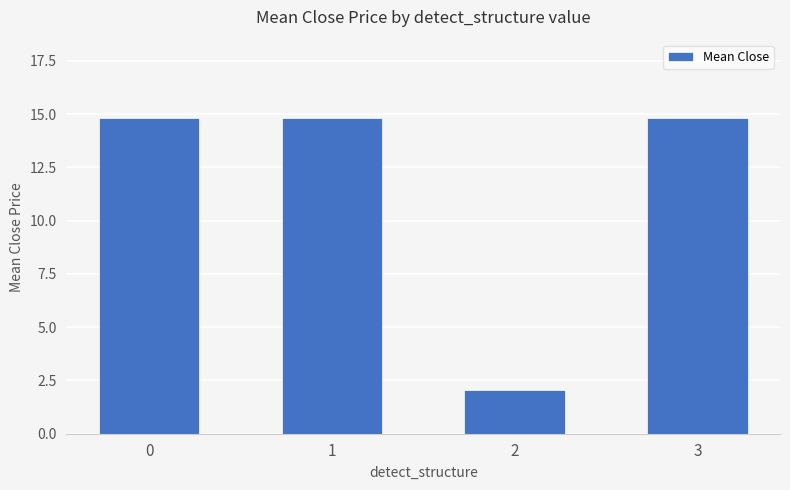

What value does the data have at 0?

14.8